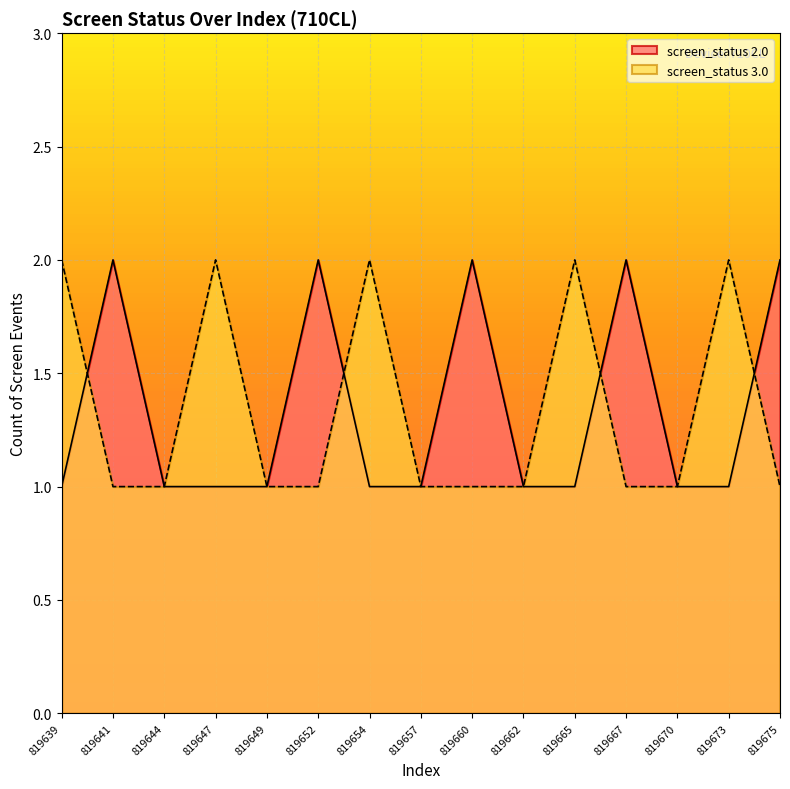

What is the total value across all series at 819654?

3